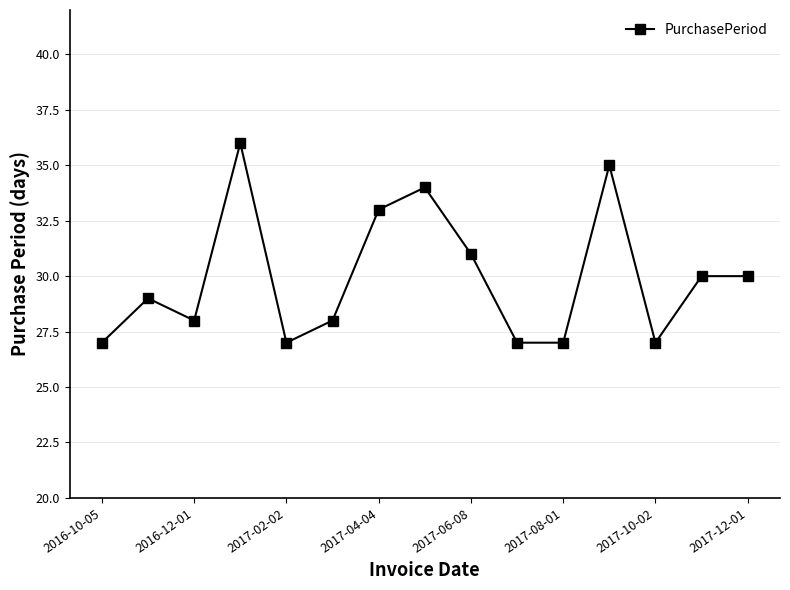

Does the chart display data point markers on the line(s)?

Yes